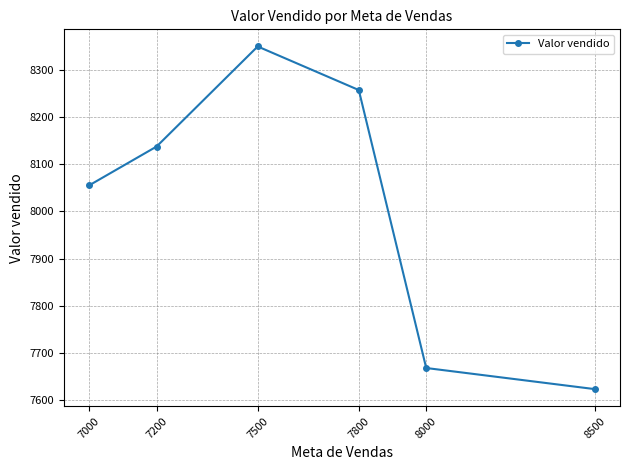

Does the chart have visible grid lines?

Yes